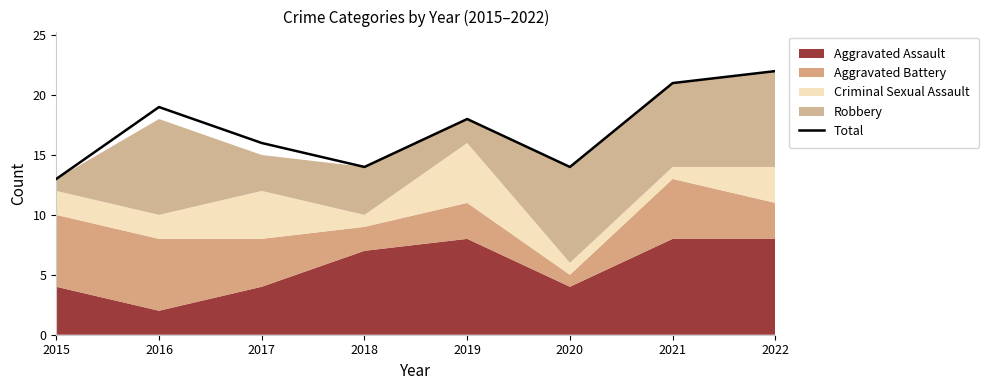

How many points are lower than both their immediate neighbors (excluding endpoints)?

2